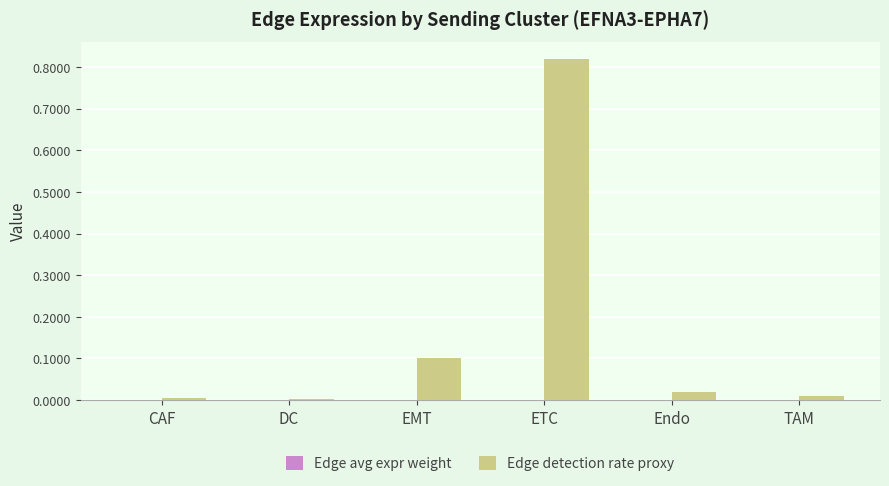

Which series has the largest total across all categories?

Edge detection rate proxy